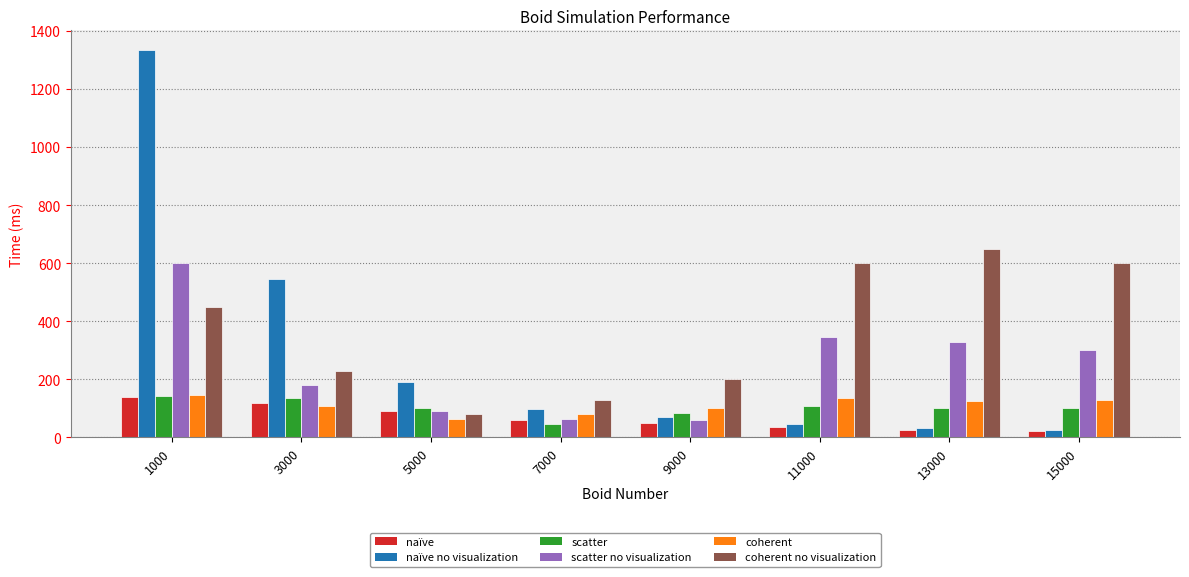

Is it true that naïve no visualization equals 46 at 11000?

True